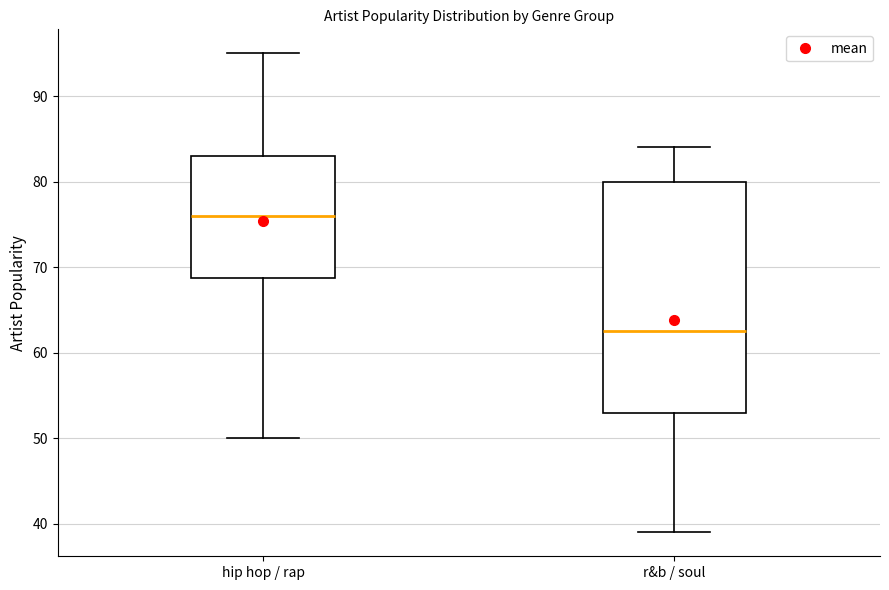

Reading left to right, transcribe this box plot: for each box, give where its median line is, the range the box spans, and where its two whiskers end, as read against the y-axis. The values are not printed on the chart, so give them approximately, as read against the axis.

hip hop / rap: median 76, box 69 to 83, whiskers 50 to 95
r&b / soul: median 63, box 53 to 80, whiskers 39 to 84